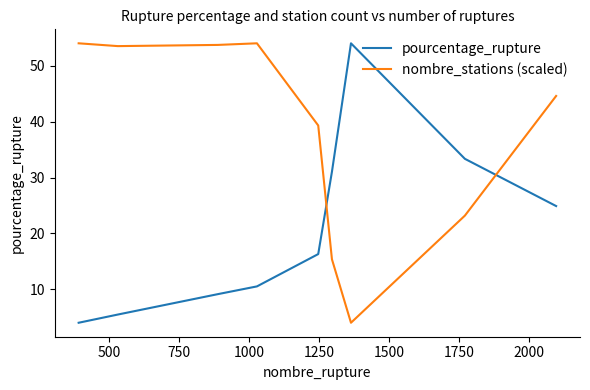

What is the lowest value of the pourcentage_rupture series?

4.0